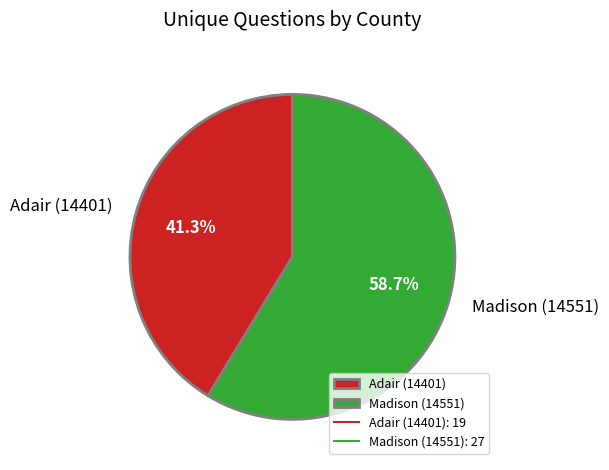

Which has a higher value, Madison (14551) or Adair (14401)?

Madison (14551)